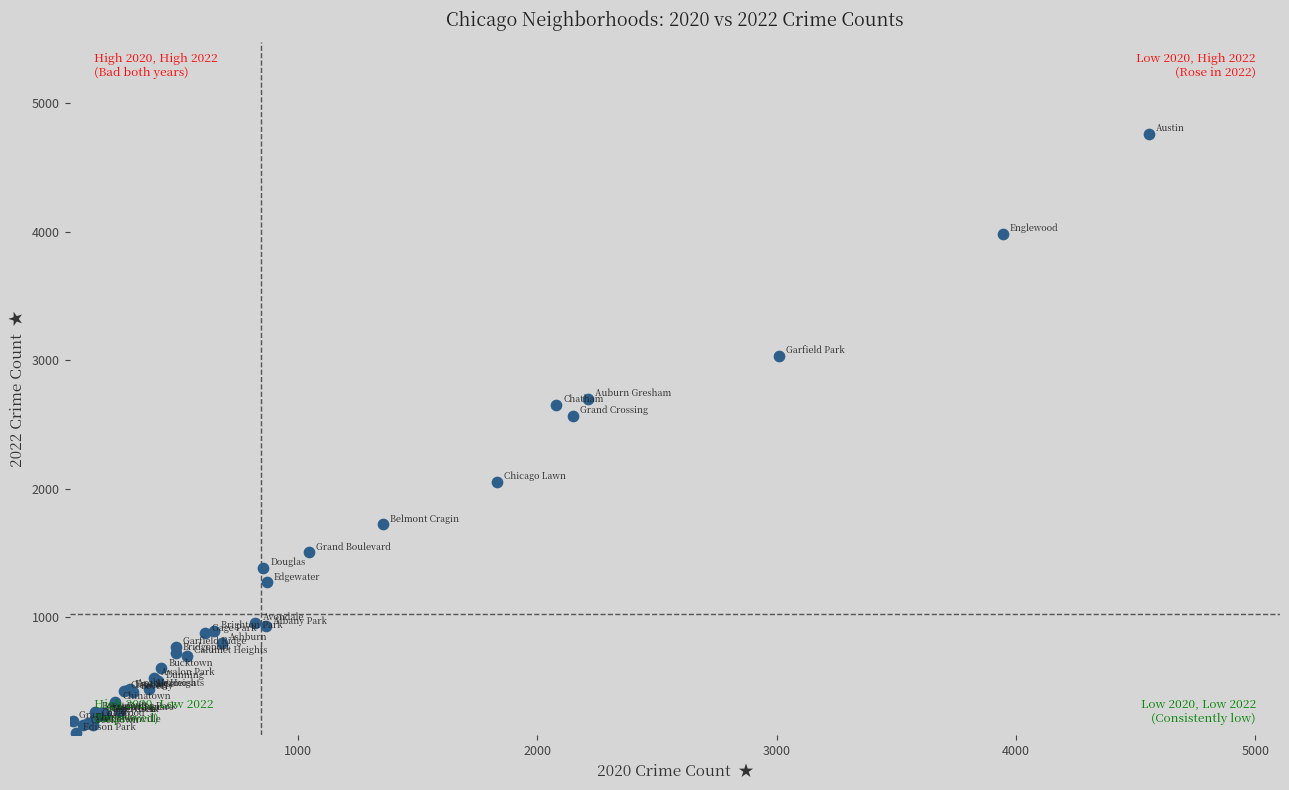

What Y value in the scatter plot is closest to 2430?

2566